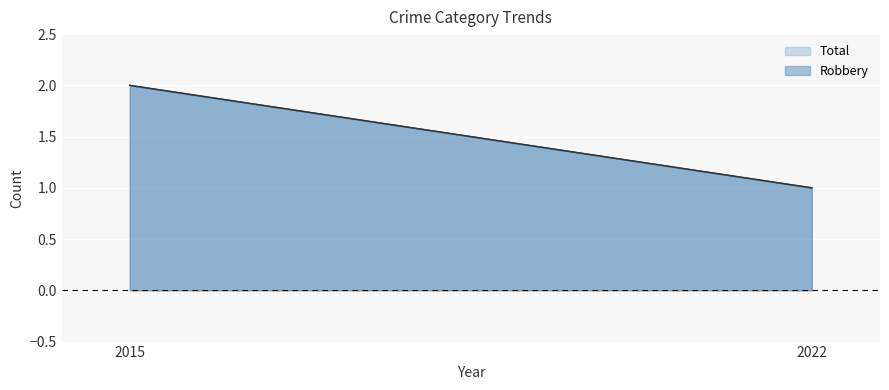

List the series in order of their peak value, lowest first.

Robbery, Total